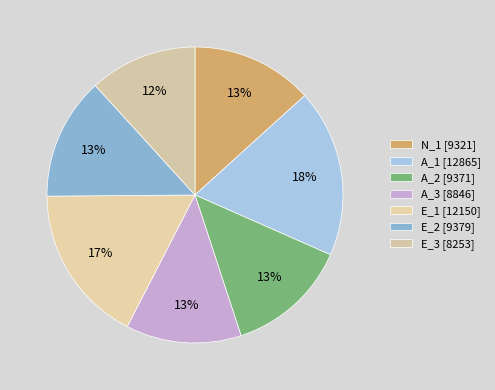

How much of the chart is everything except A_2?

86.6%